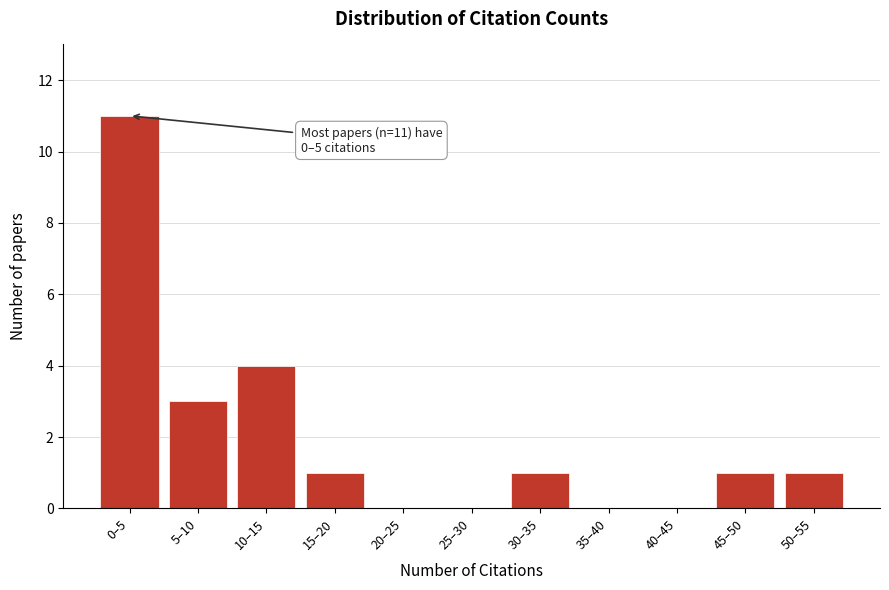

Reading left to right, list all the values displayed in this chart.

0–5=11	5–10=3	10–15=4	15–20=1	20–25=0	25–30=0	30–35=1	35–40=0	40–45=0	45–50=1	50–55=1